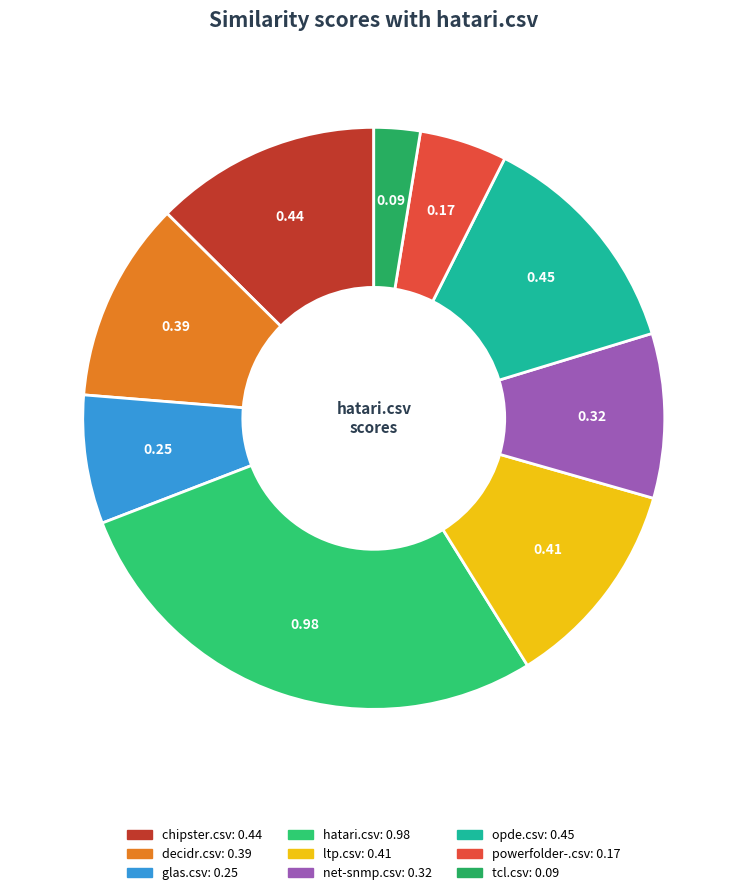

To the nearest percent, what is the difference between the tcl.csv and ltp.csv slice percentages?

9%